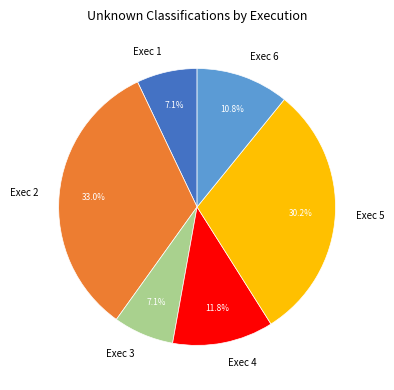

Approximately how many times larger is the value at Exec 5 compared to Exec 3?

4.3